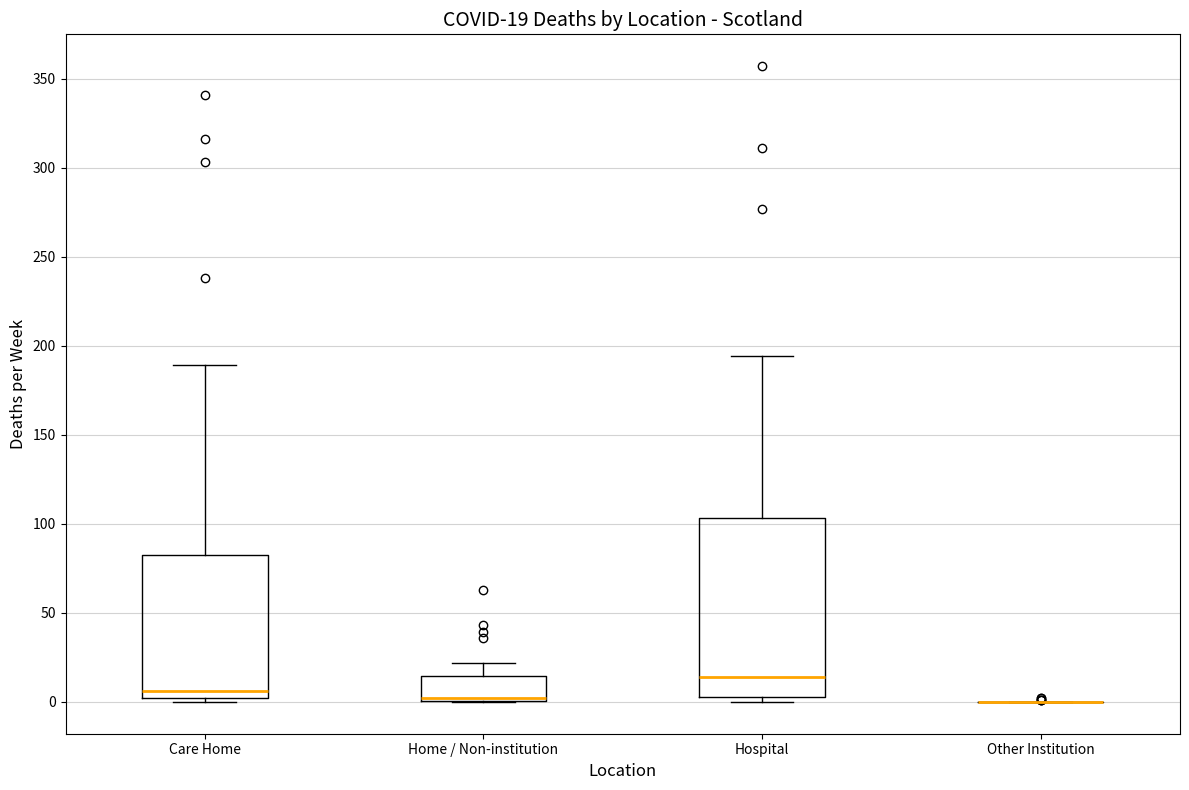

Which box is the tallest, from its lower edge to its upper edge?

Hospital